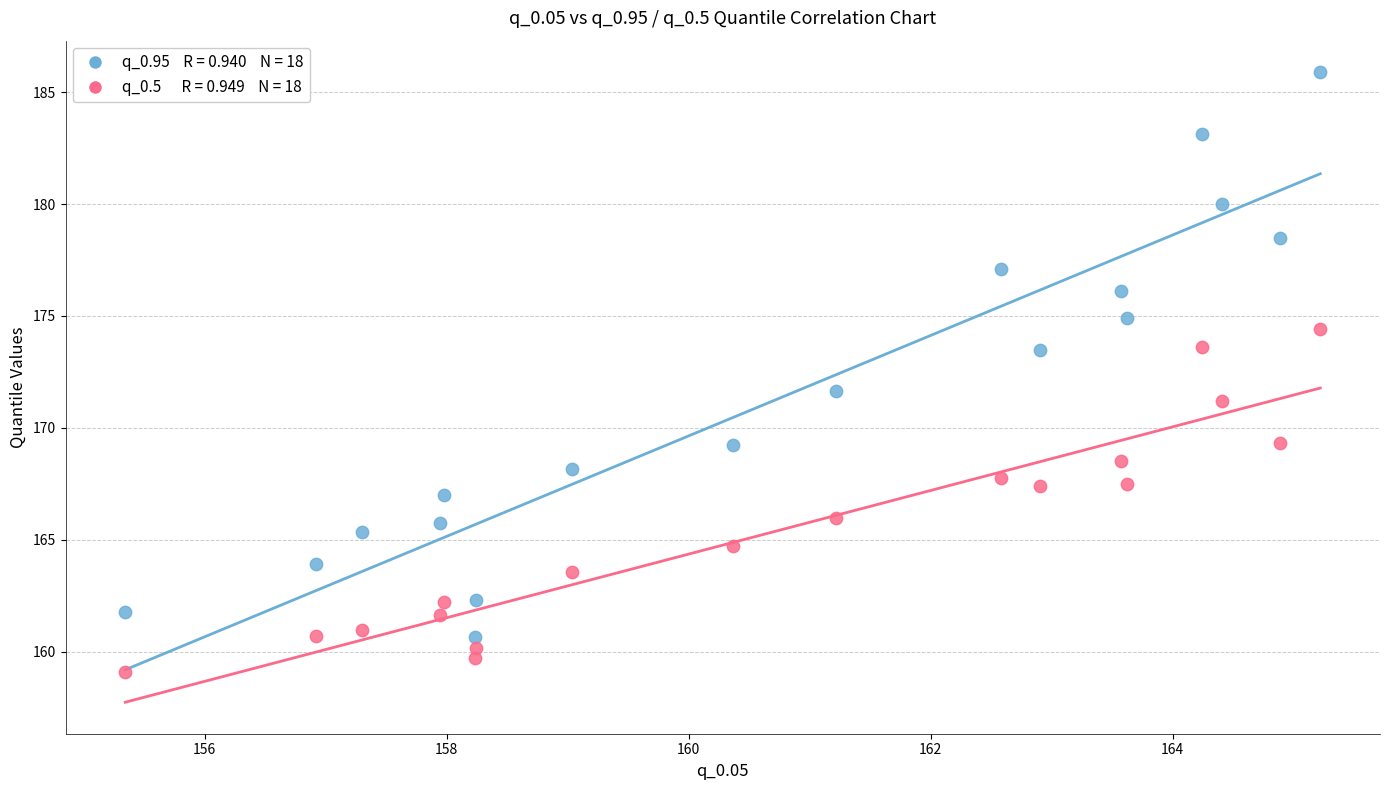

Across all series, what Y value is closest to 172?

171.7